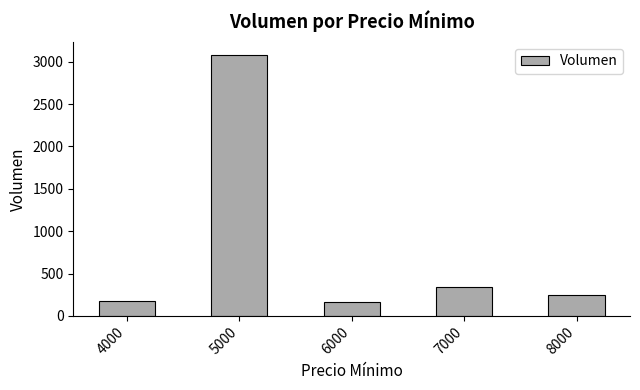

Where is the data nearest to the value 1620?

7000